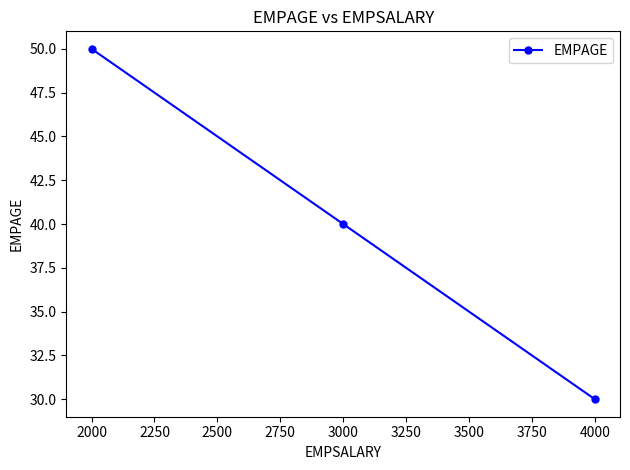

Where is the data nearest to the value 40?

3000